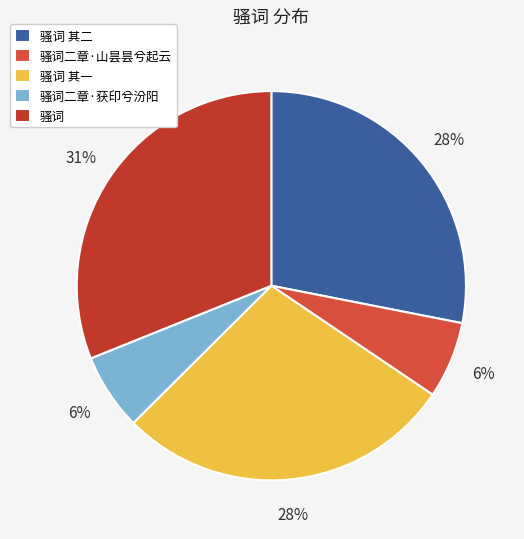

Does 骚词二章·山昙昙兮起云 represent more than half of the total?

No